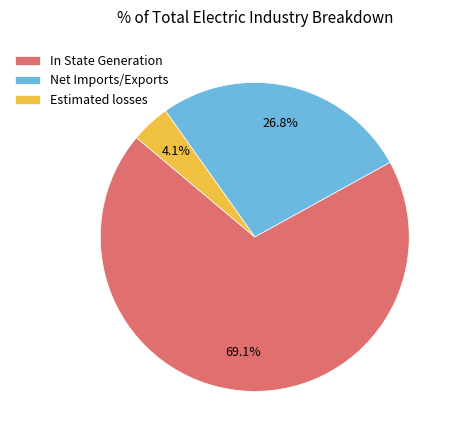

Which has a higher value, Net Imports/Exports or In State Generation?

In State Generation